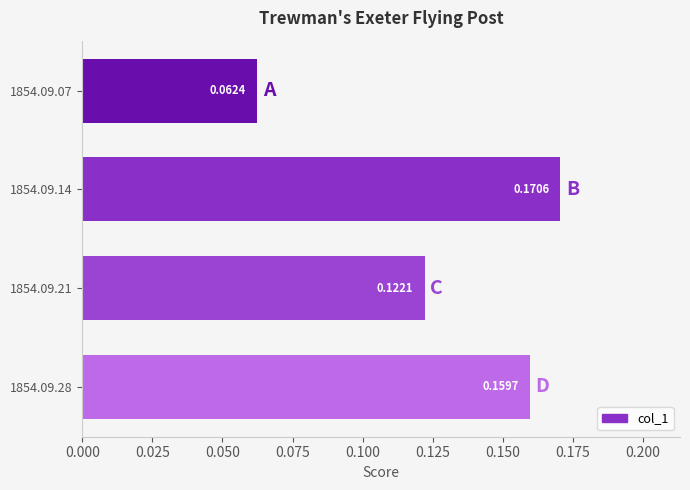

List the labels in order of value, largest first.

1854.09.14, 1854.09.28, 1854.09.21, 1854.09.07